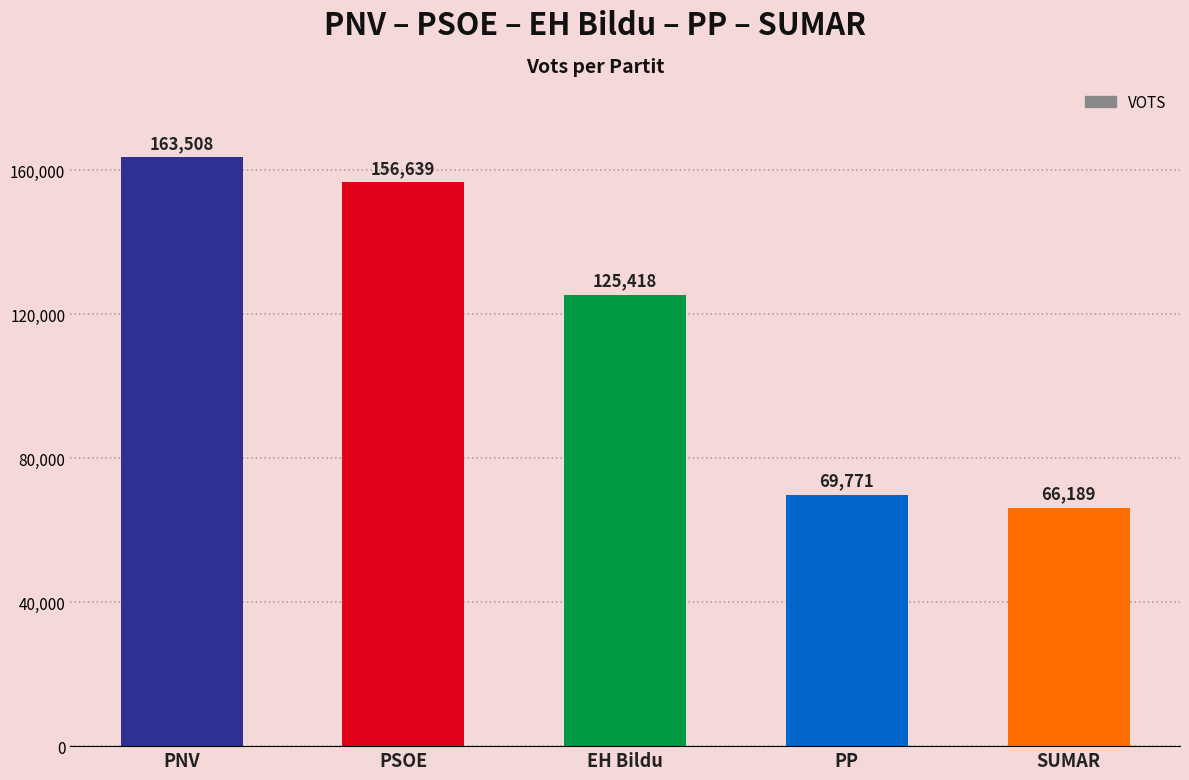

Does the chart contain any negative values?

No